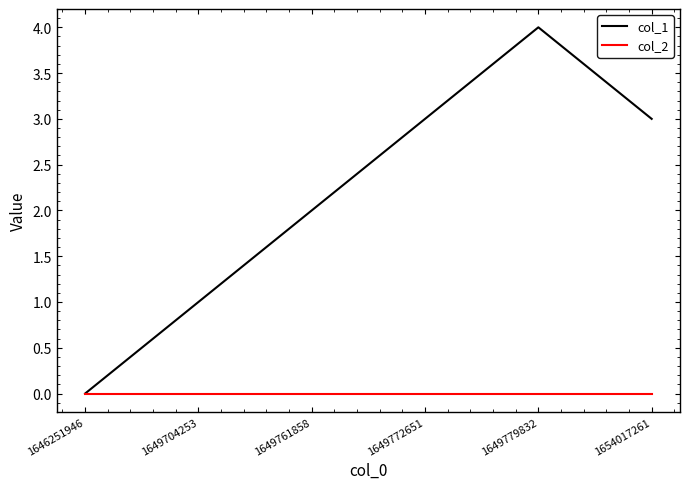

What is the spread (max minus min) of values at 1649772651?

3